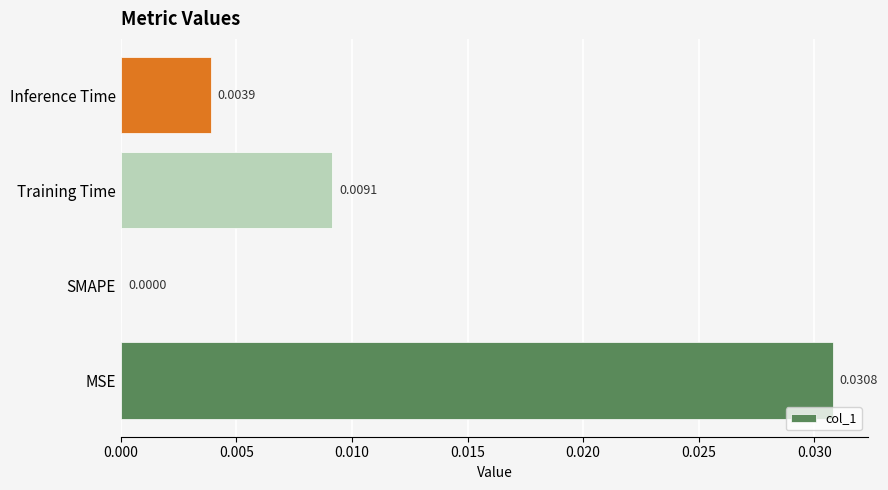

Are the bars horizontal?

Yes